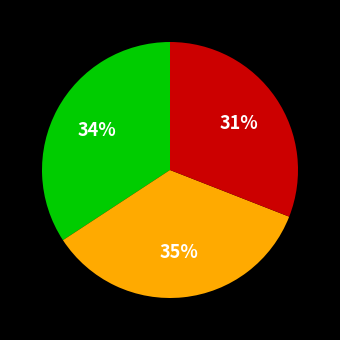

To the nearest percent, what is the difference between the largest and smallest slice percentages?

4%